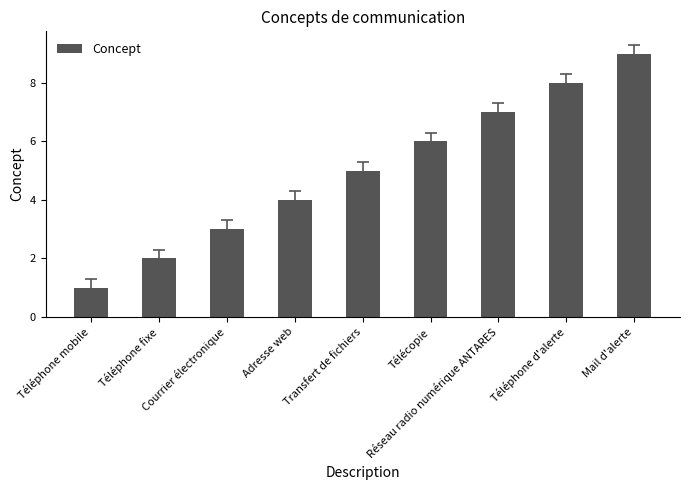

Reading left to right, transcribe all the data shown in this chart.

Téléphone mobile=1	Téléphone fixe=2	Courrier électronique=3	Adresse web=4	Transfert de fichiers=5	Télécopie=6	Réseau radio numérique ANTARES=7	Téléphone d'alerte=8	Mail d'alerte=9